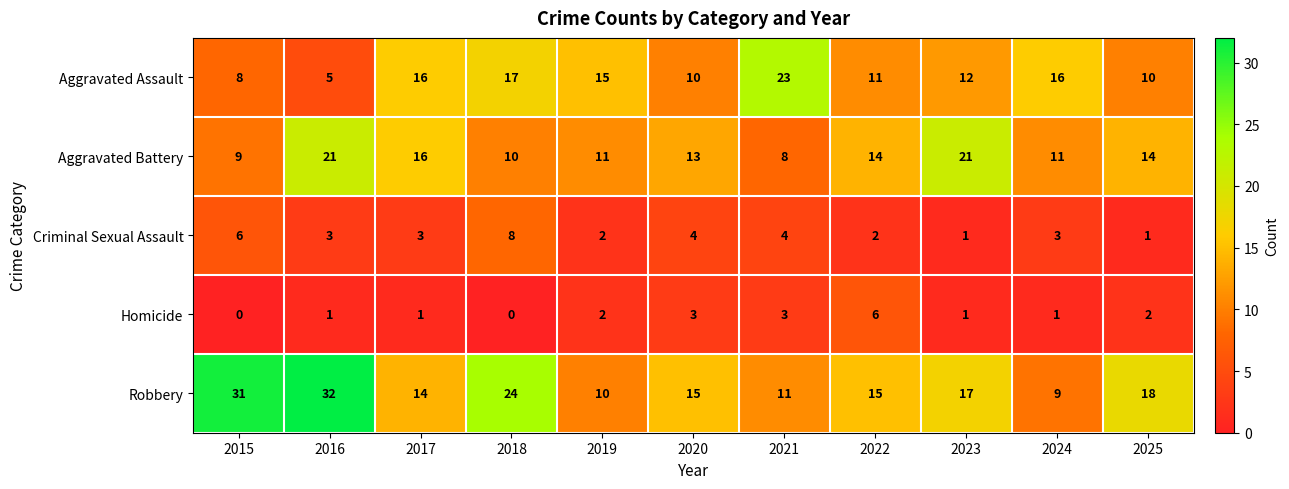

What is the total value across all series at 2018?

59